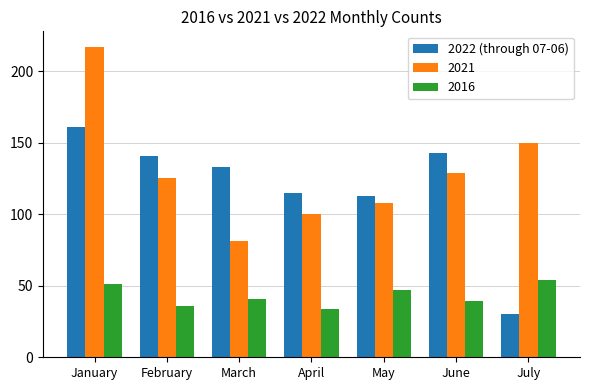

Which category has the highest value across all series?

January